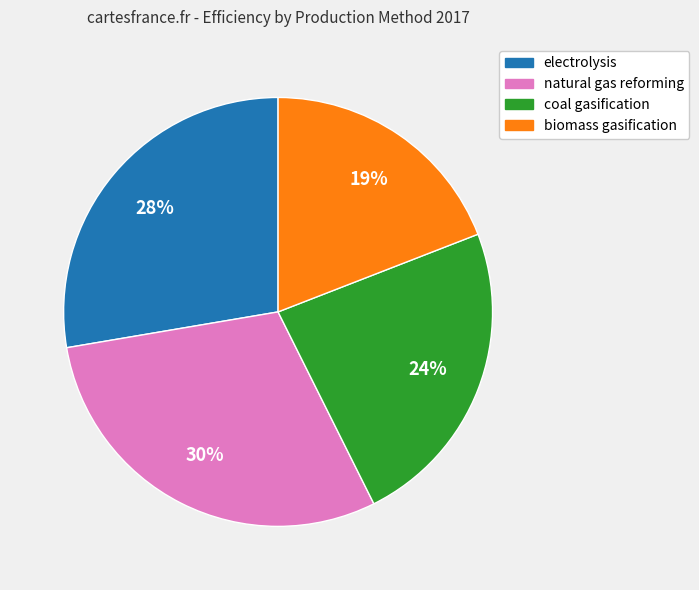

Between coal gasification and biomass gasification, which is larger?

coal gasification